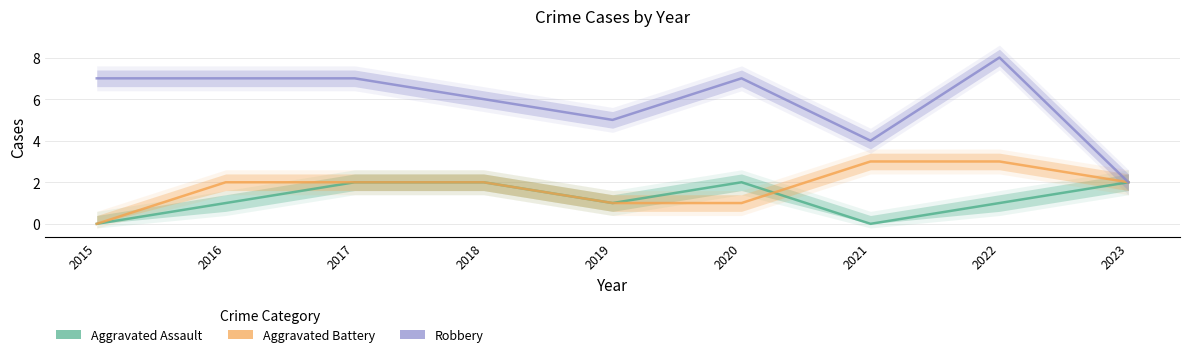

Where do Aggravated Assault and Aggravated Battery first cross each other?

2020 and 2021